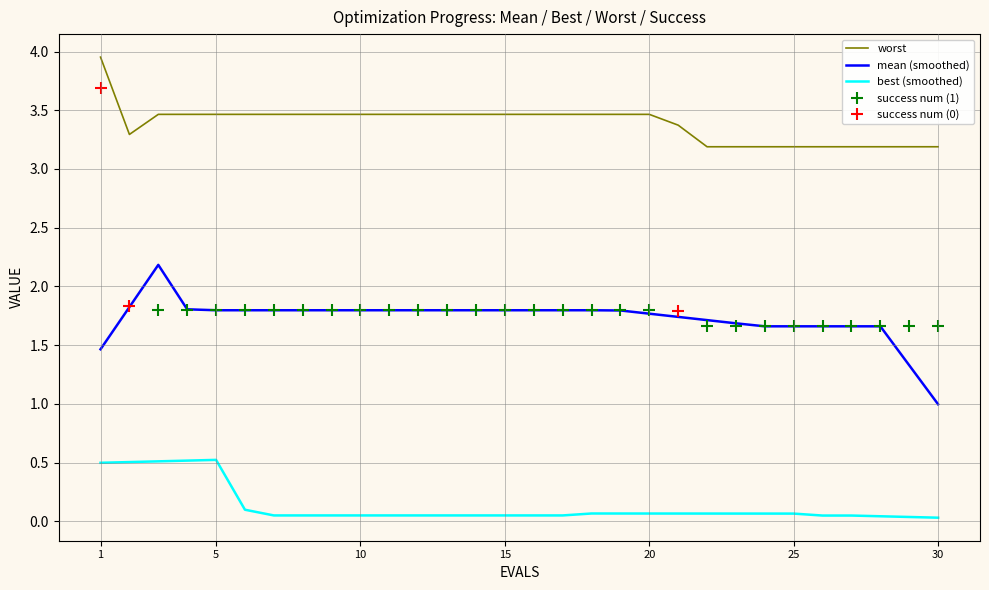

True or false: mean and best intersect in this chart.

False